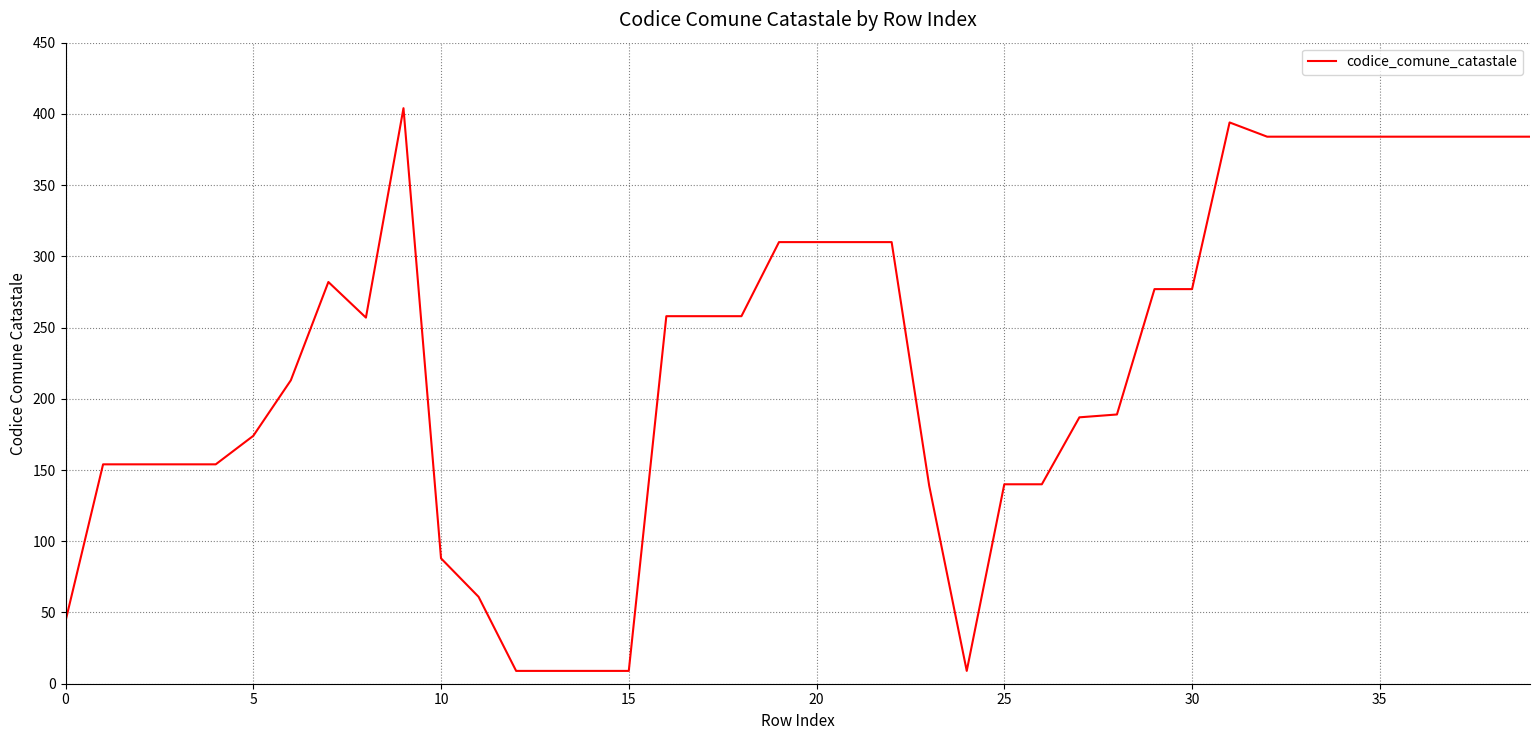

What is the difference between the maximum and minimum values?

395